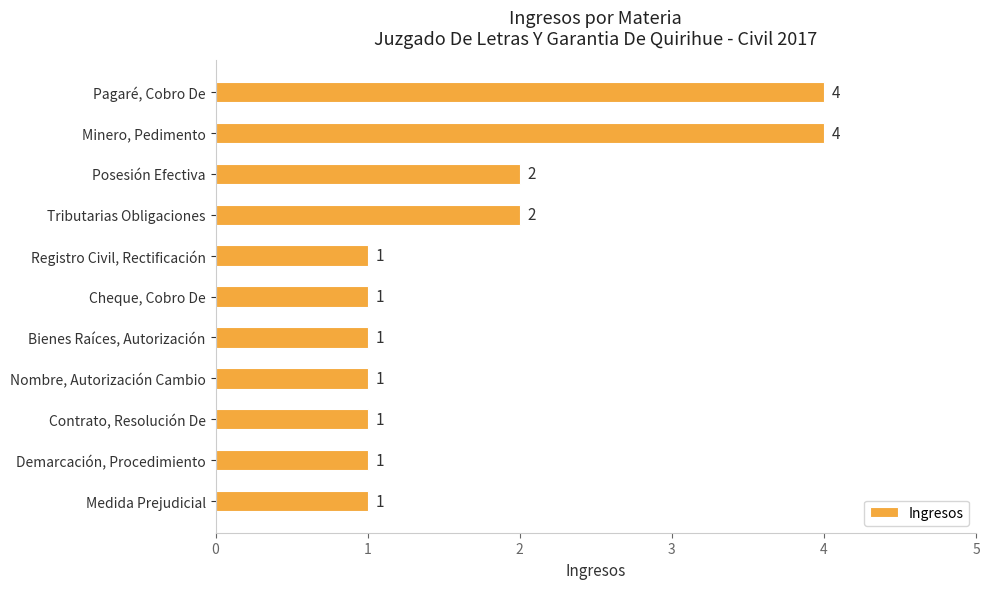

Between Nombre, Autorización Cambio and Posesión Efectiva, which is larger?

Posesión Efectiva